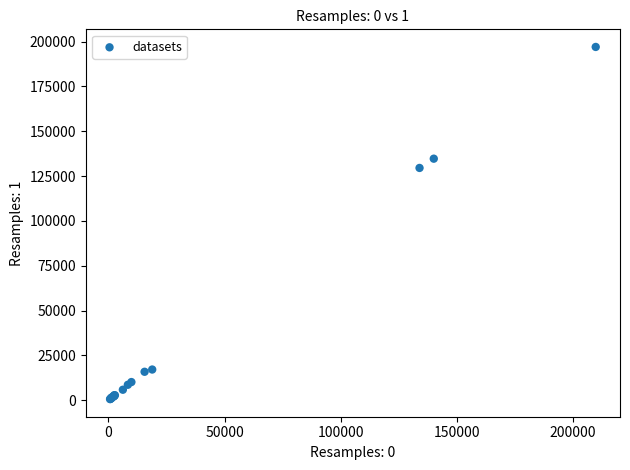

What Y value in the scatter plot is closest to 98823?

129546